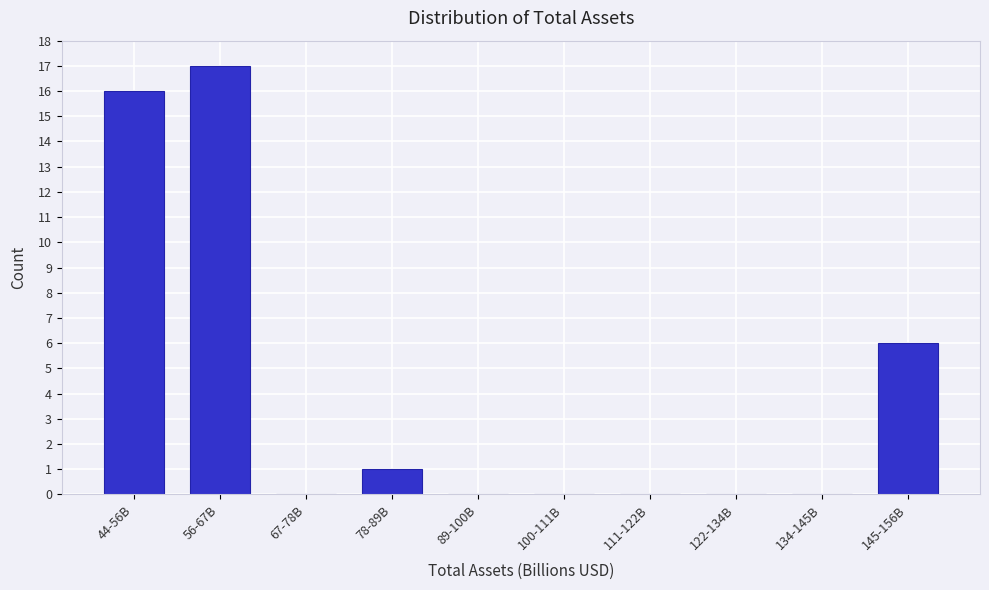

Reading left to right, transcribe all the data shown in this chart.

44-56B=16	56-67B=17	67-78B=0	78-89B=1	89-100B=0	100-111B=0	111-122B=0	122-134B=0	134-145B=0	145-156B=6